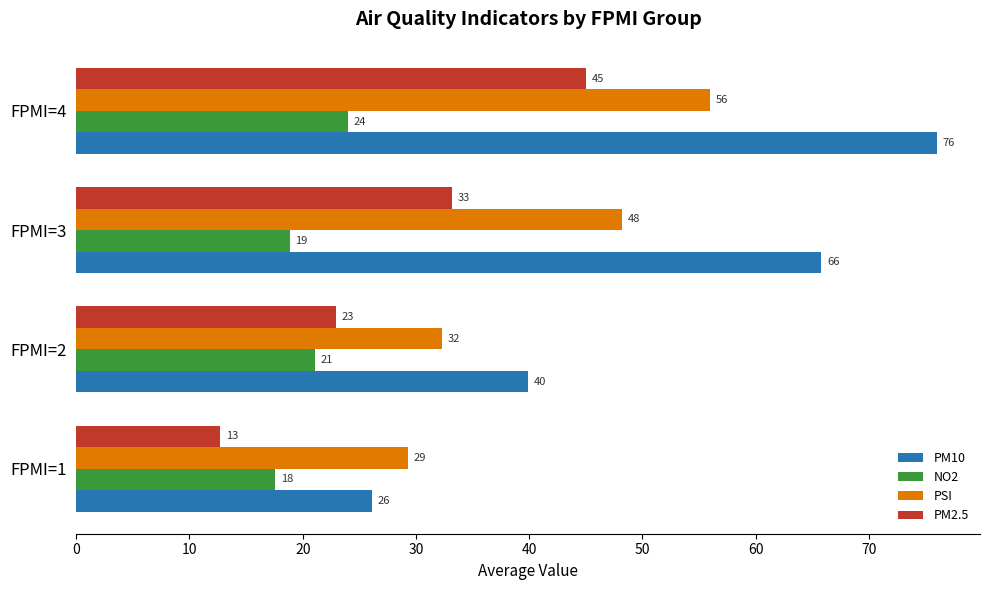

What is the maximum value shown in the chart?

76.0